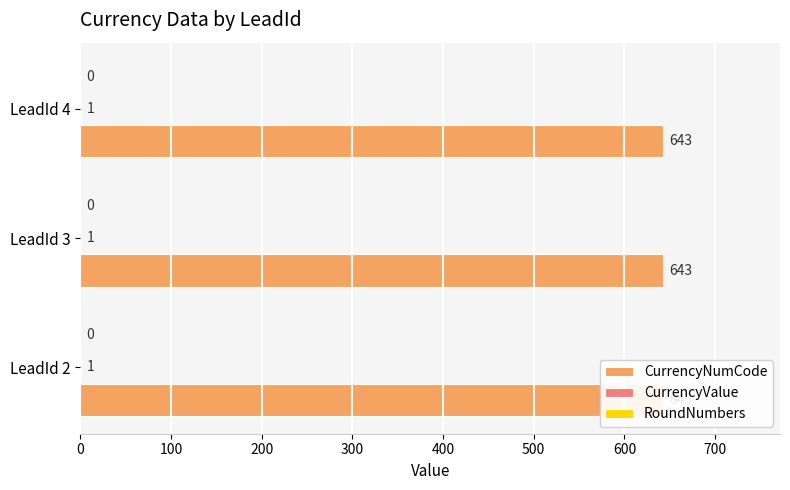

Which has a higher value, 3 or 2?

3